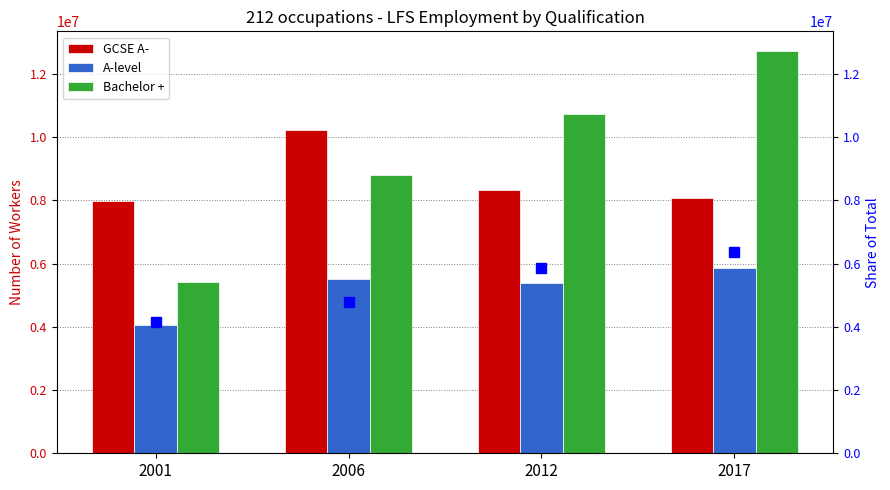

What is the average value of the A-level series?

5206098